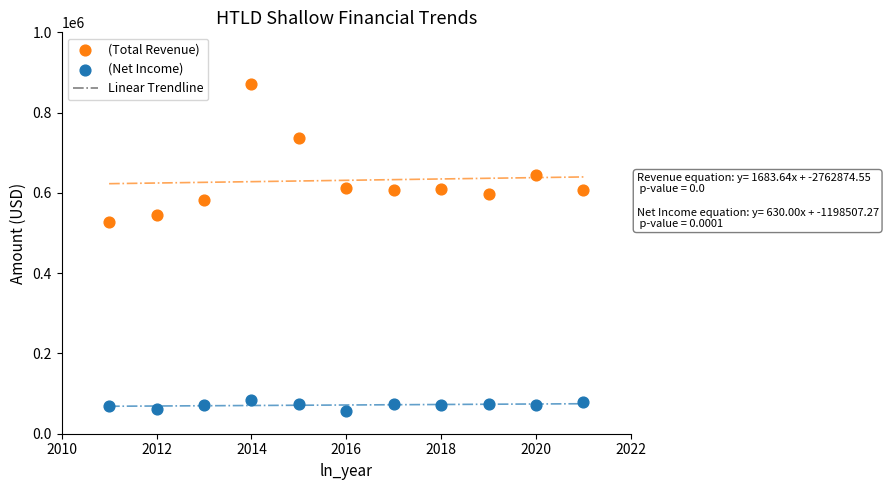

Across all series, what Y value is closest to 463900?

528600